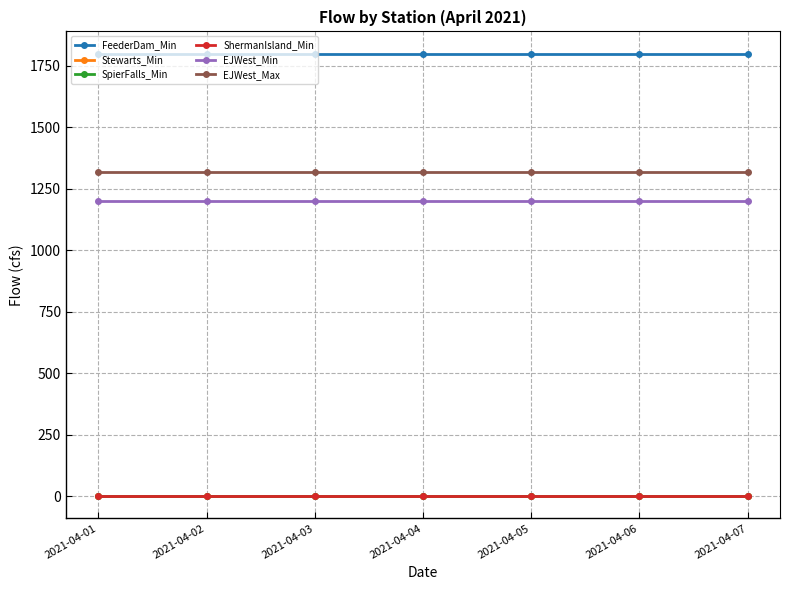

The EJWest_Max series shows 397 at 2021-04-03. True or false?

False